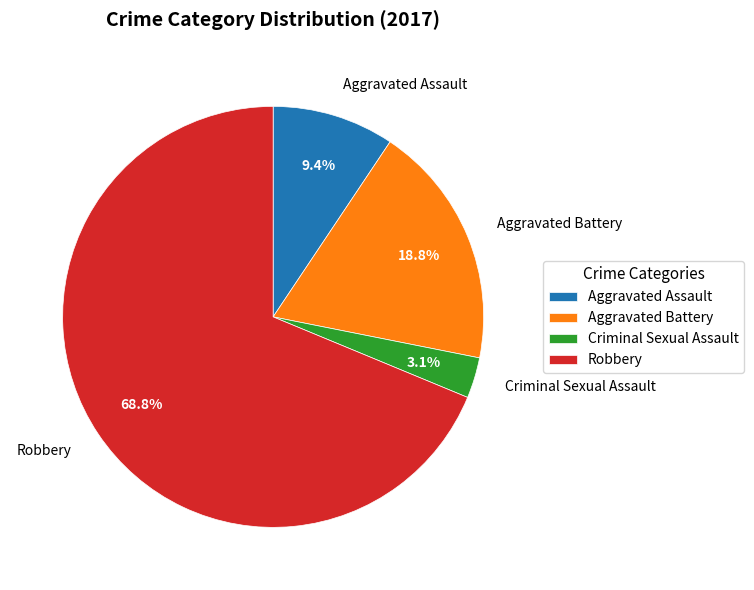

Count the number of slices in the pie.

4